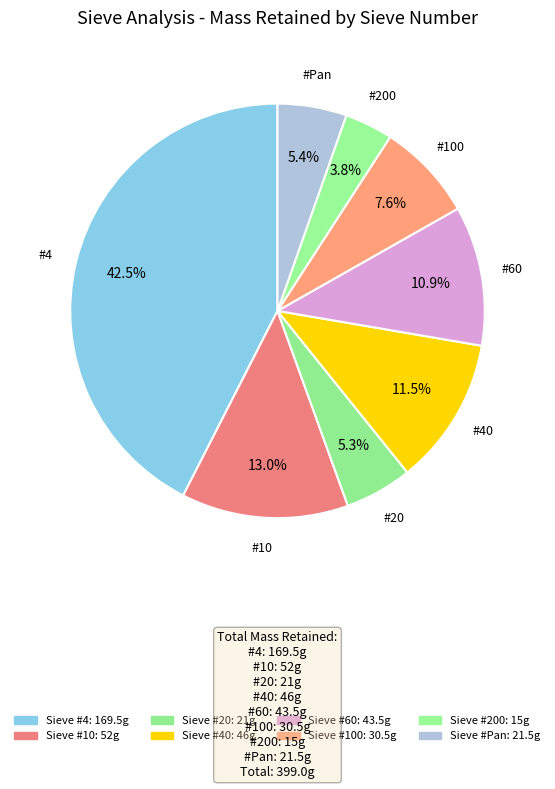

Count the number of slices in the pie.

8